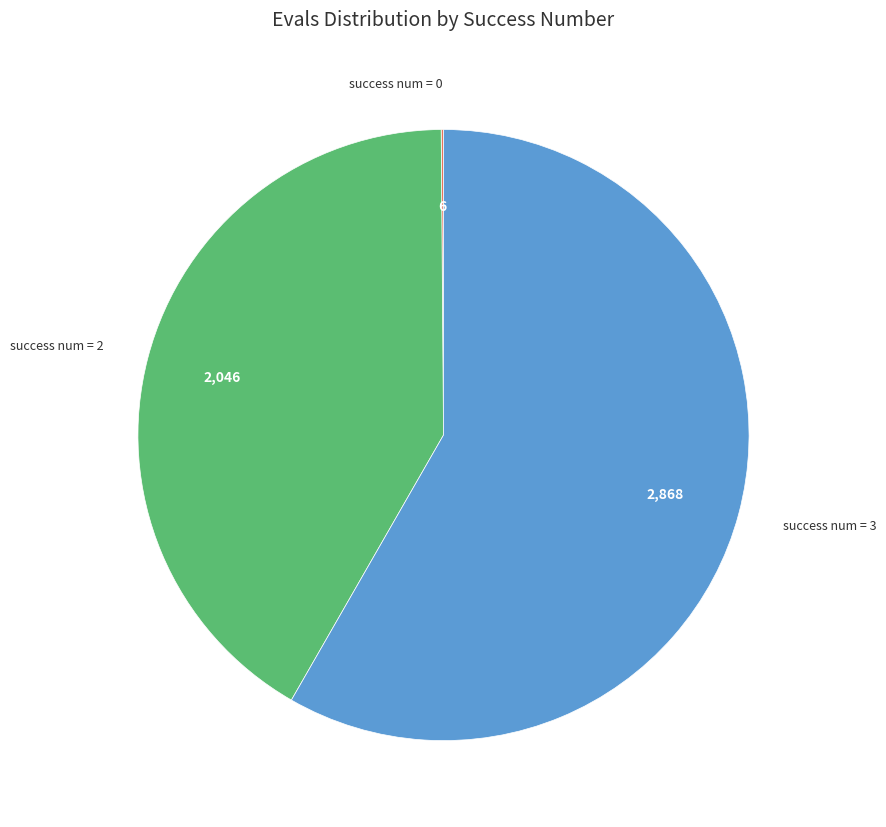

Is there a majority slice in this chart?

Yes